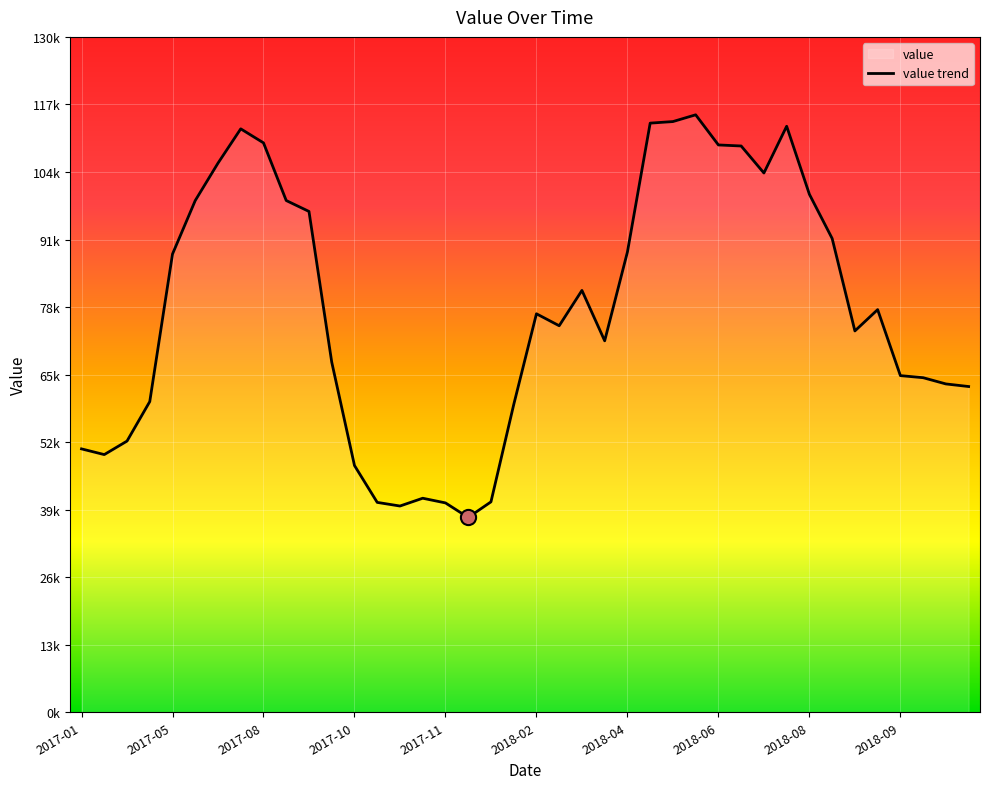

Which has a higher value, 12 or 38?

38